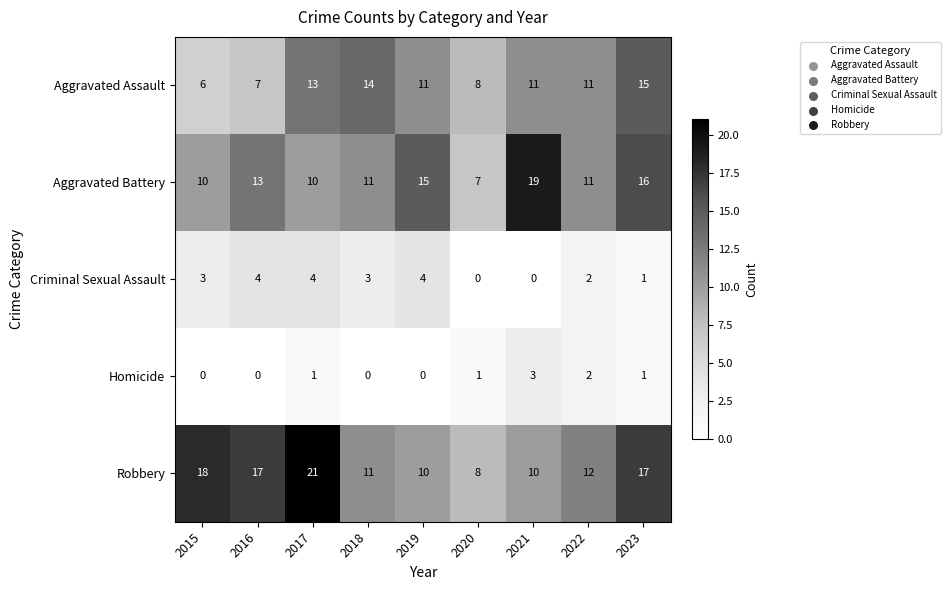

Rank the series by their maximum value, from highest to lowest.

Robbery, Aggravated Battery, Aggravated Assault, Criminal Sexual Assault, Homicide